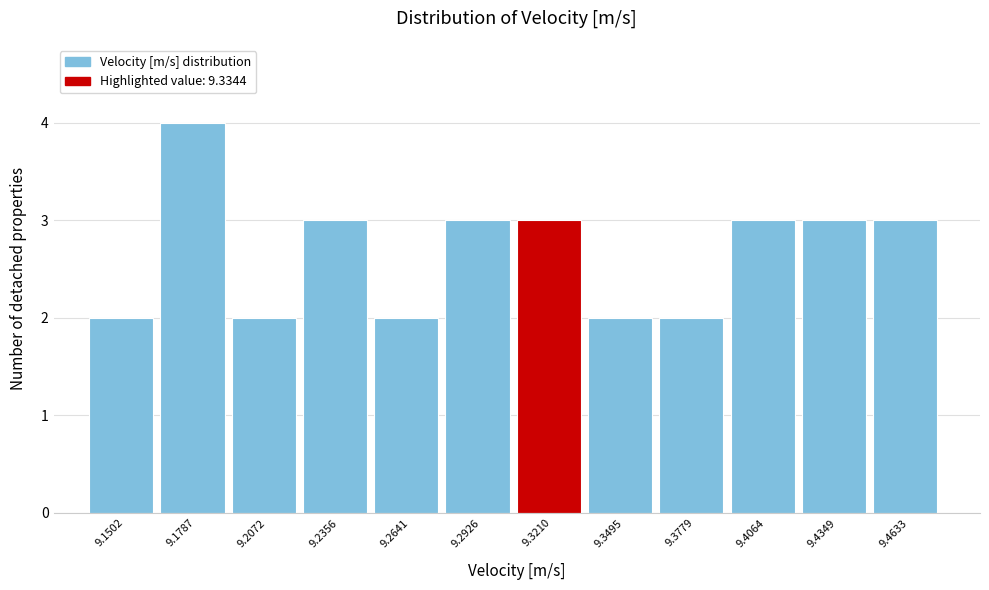

Reading right to left, what are all the values shown in this chart?

9.4633=3	9.4349=3	9.4064=3	9.3779=2	9.3495=2	9.3210=3	9.2926=3	9.2641=2	9.2356=3	9.2072=2	9.1787=4	9.1502=2